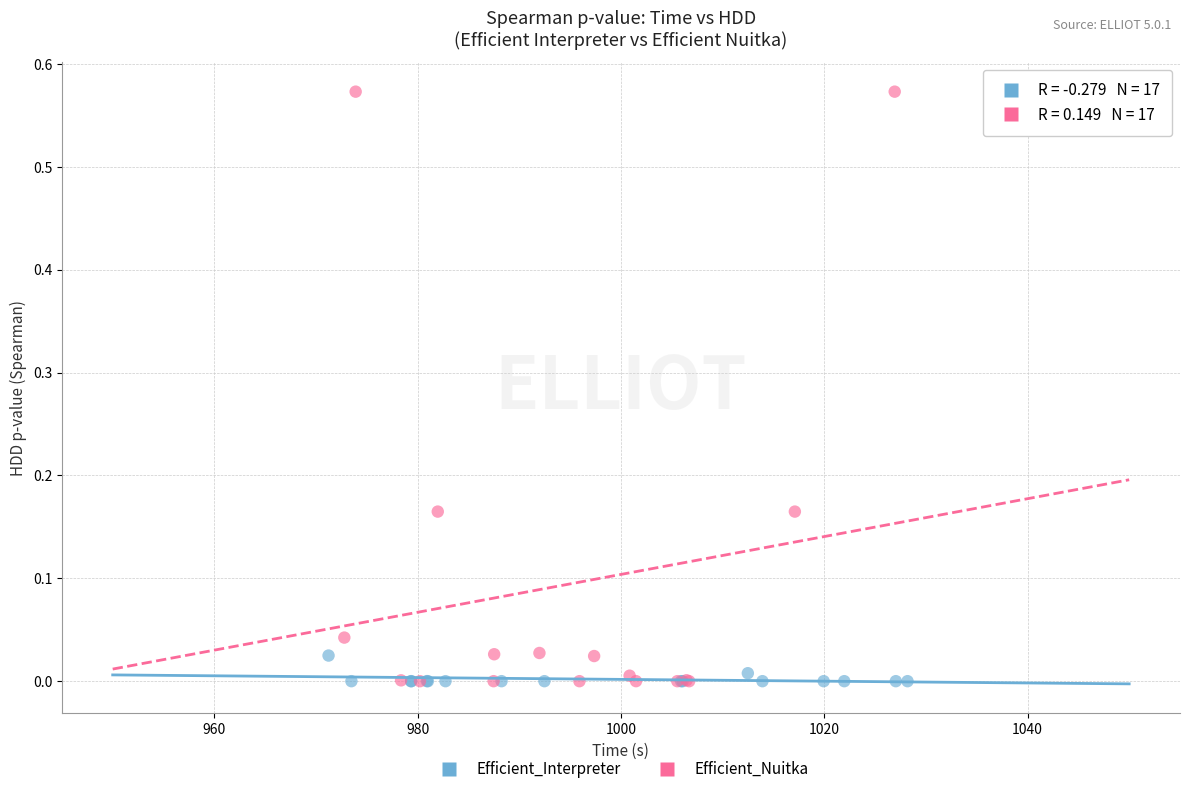

Which series reaches the maximum Y coordinate?

Efficient_Nuitka